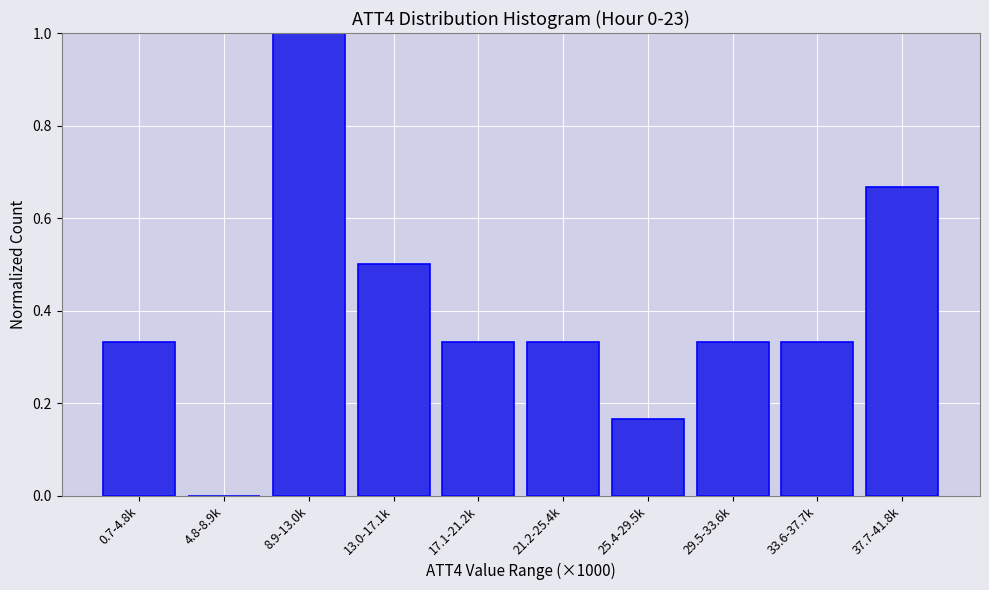

Which category has the highest value across all series?

8.9-13.0k